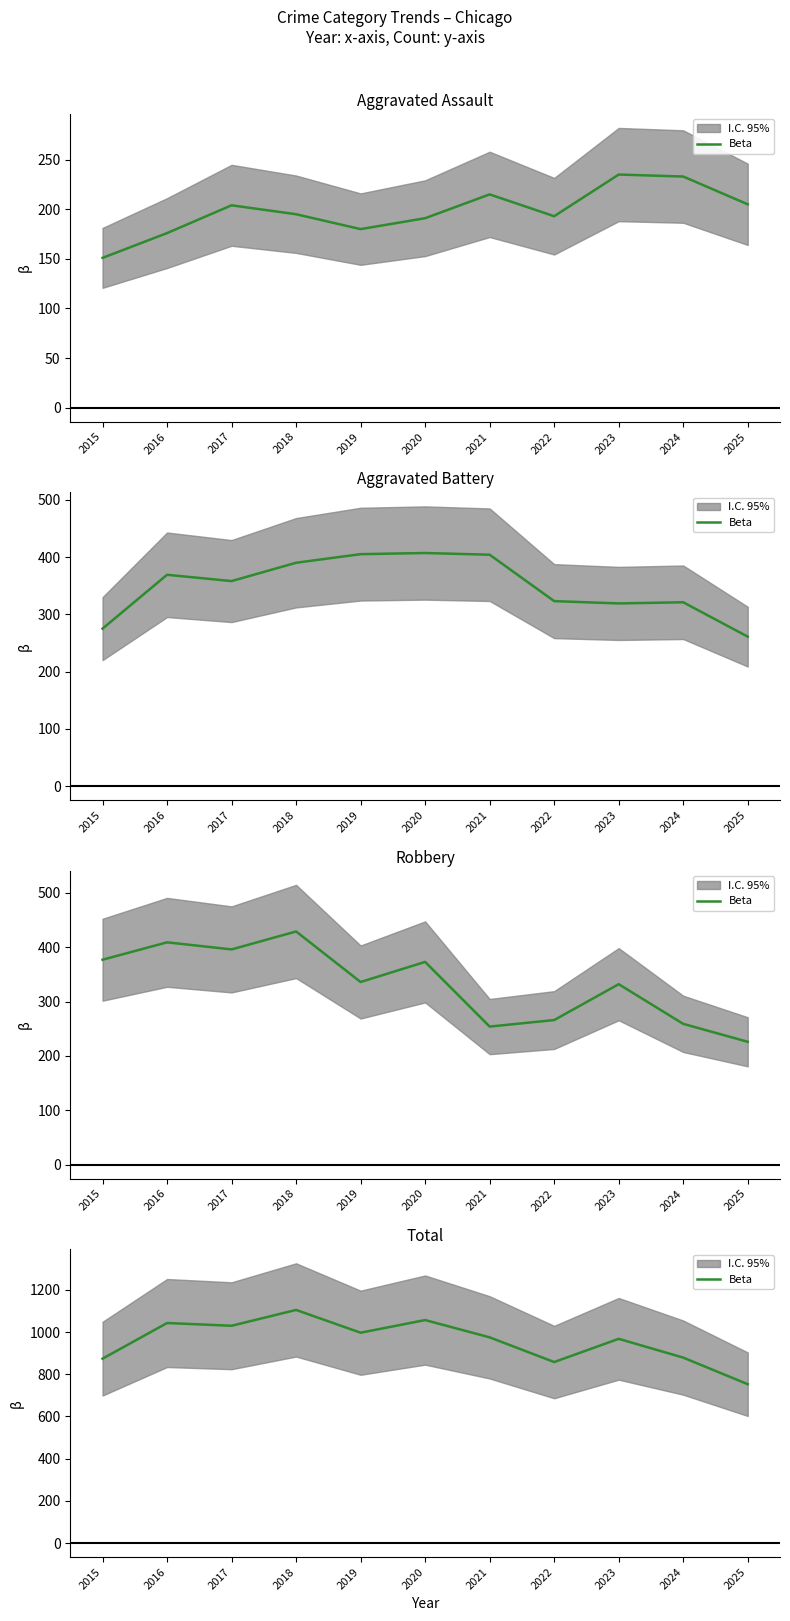

True or false: there are more than 0 points higher than both neighbors.

True